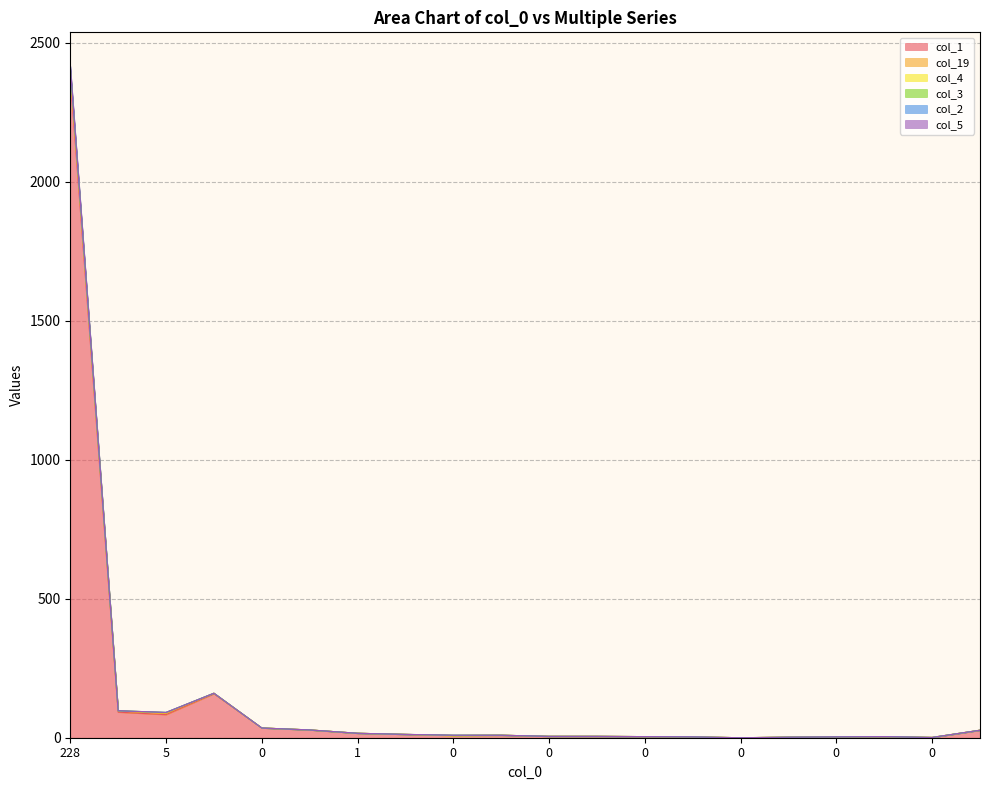

What is the total value across all series at 228?

2416